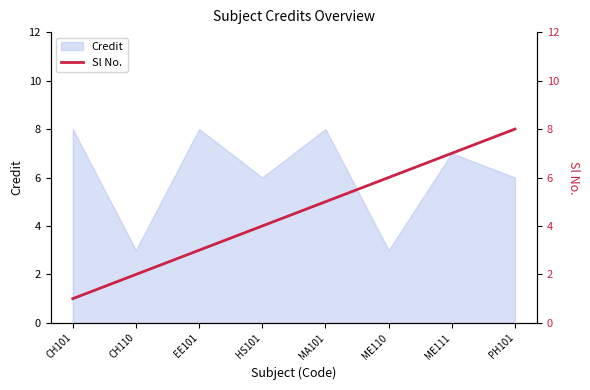

Which category has the lowest value across all series?

CH101